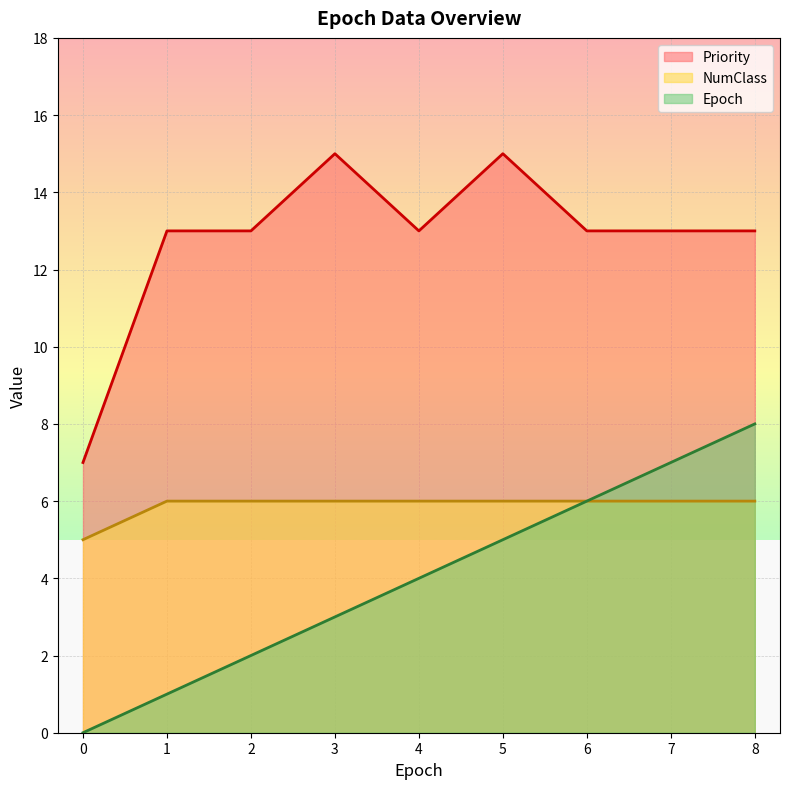

What are all the series names shown in the legend?

Priority, NumClass, Epoch